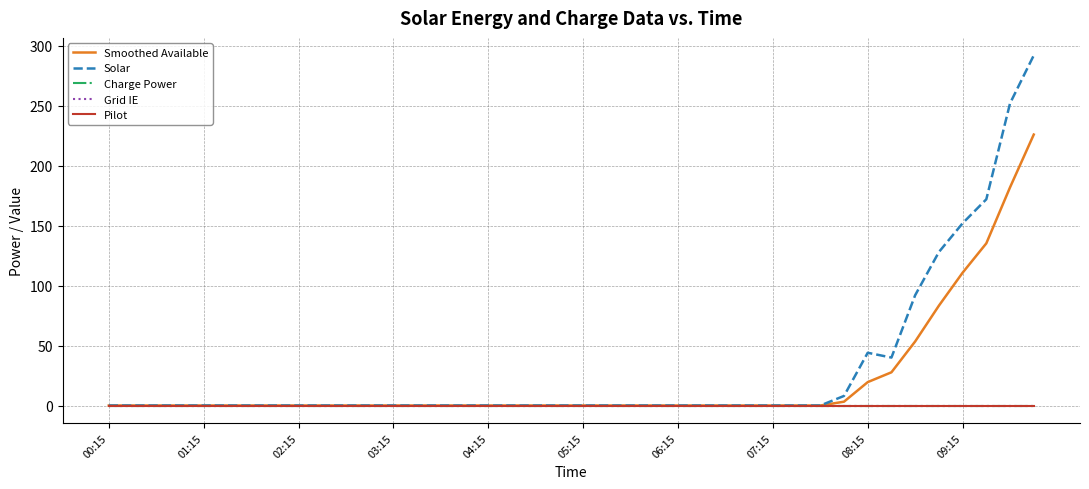

Does the chart have visible grid lines?

Yes